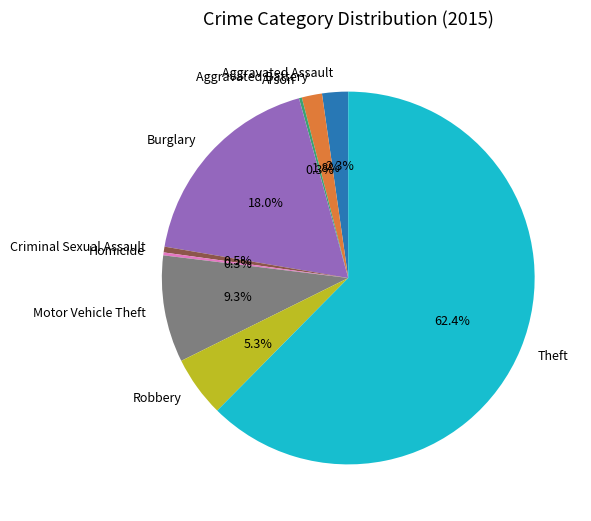

Is it true that Theft is 62% of the pie?

True